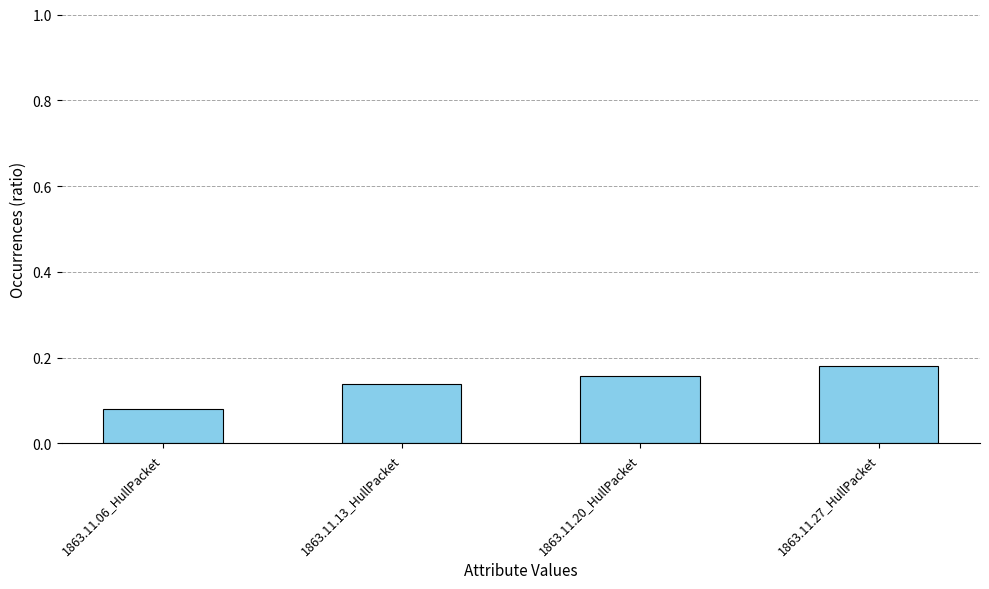

Rank the categories by value from highest to lowest.

1863.11.27_HullPacket, 1863.11.20_HullPacket, 1863.11.13_HullPacket, 1863.11.06_HullPacket